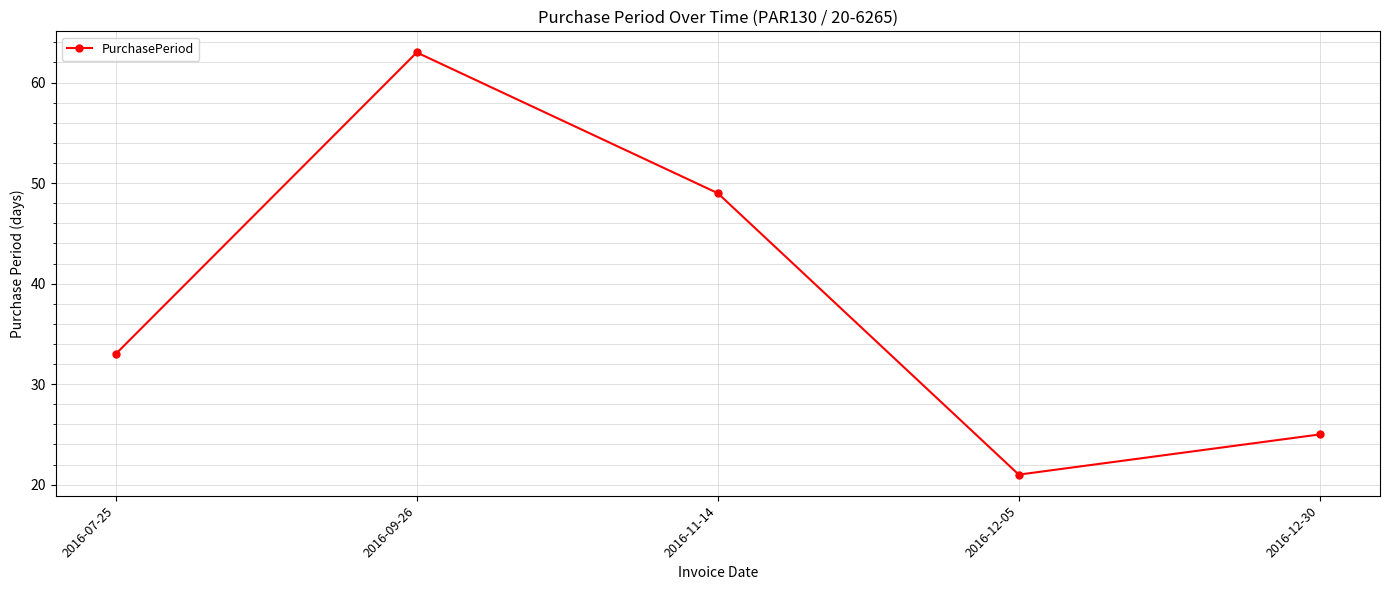

Count the number of data series in this chart.

1